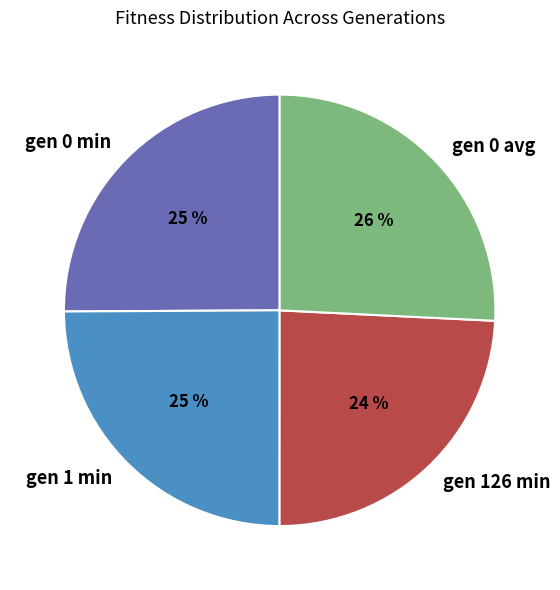

Which category has the smallest portion of the pie?

gen 126 min